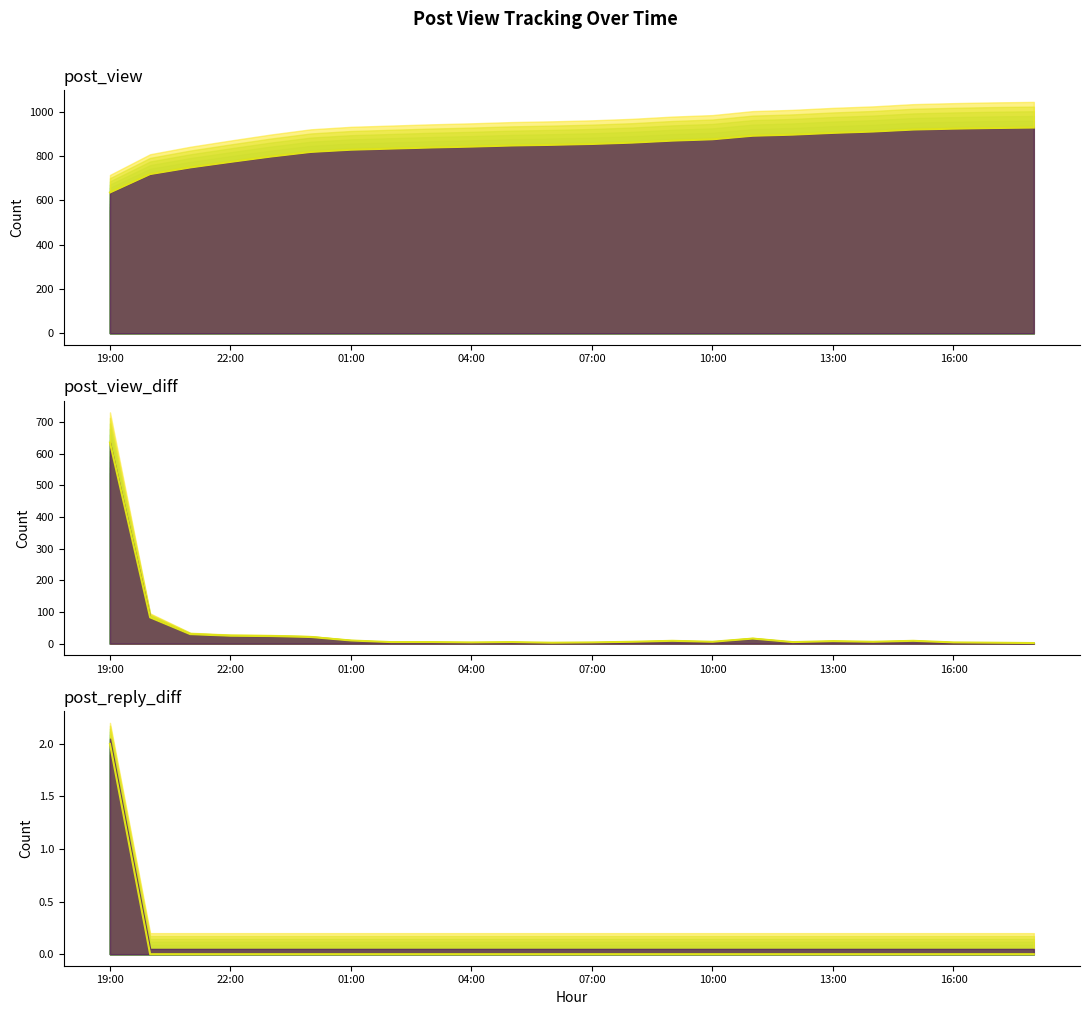

The post_reply_diff series shows 1 at 01:00. True or false?

False